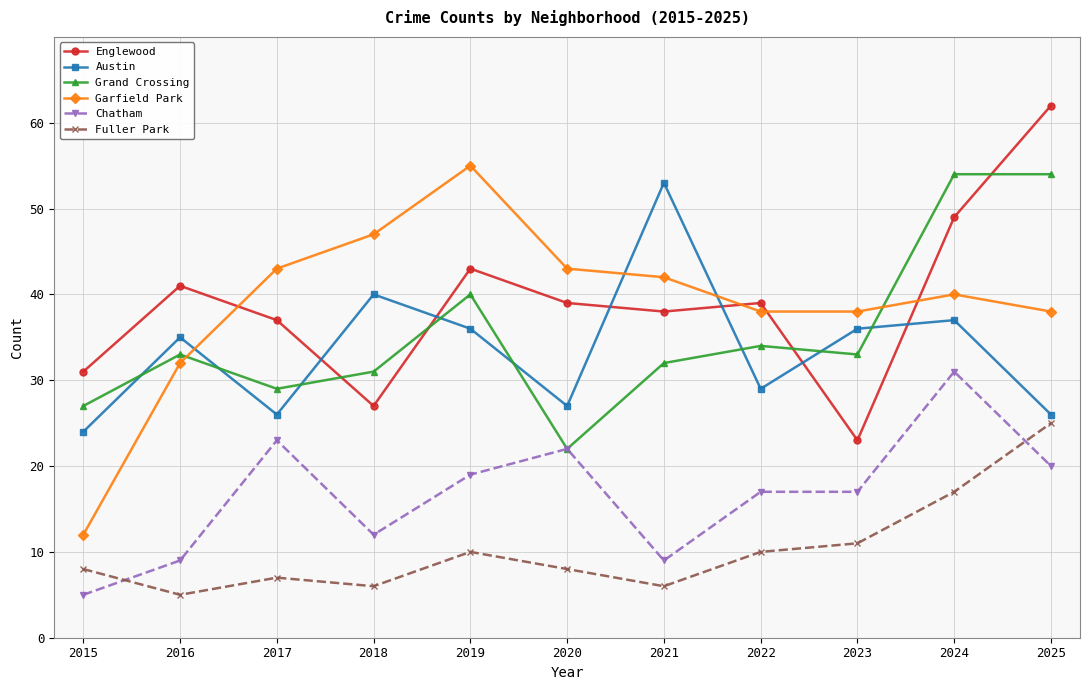

Reading left to right, what are all the values shown in this chart?

Englewood: 2015=31	2016=41	2017=37	2018=27	2019=43	2020=39	2021=38	2022=39	2023=23	2024=49	2025=62
Austin: 2015=24	2016=35	2017=26	2018=40	2019=36	2020=27	2021=53	2022=29	2023=36	2024=37	2025=26
Grand Crossing: 2015=27	2016=33	2017=29	2018=31	2019=40	2020=22	2021=32	2022=34	2023=33	2024=54	2025=54
Garfield Park: 2015=12	2016=32	2017=43	2018=47	2019=55	2020=43	2021=42	2022=38	2023=38	2024=40	2025=38
Chatham: 2015=5	2016=9	2017=23	2018=12	2019=19	2020=22	2021=9	2022=17	2023=17	2024=31	2025=20
Fuller Park: 2015=8	2016=5	2017=7	2018=6	2019=10	2020=8	2021=6	2022=10	2023=11	2024=17	2025=25